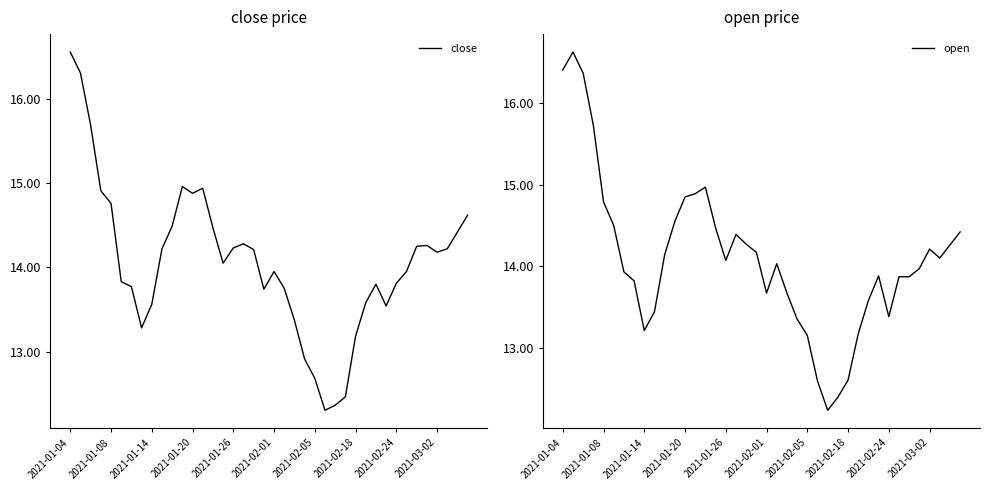

The value of close at 2021-01-20 is 14.9. True or false?

True